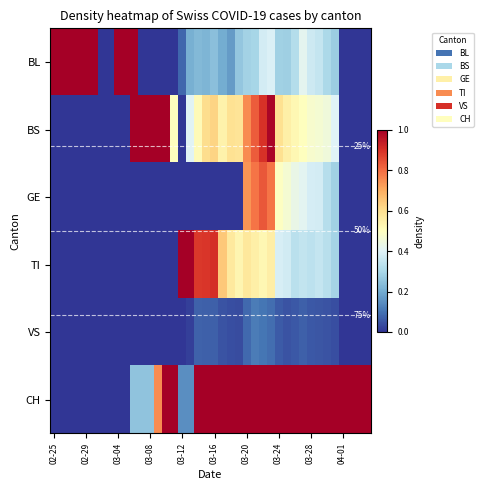

At which label does CH reach its minimum?

02-25